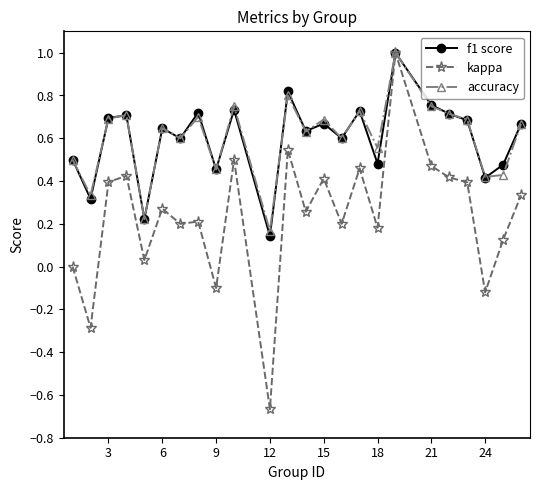

Which series has the largest range (max minus min)?

kappa